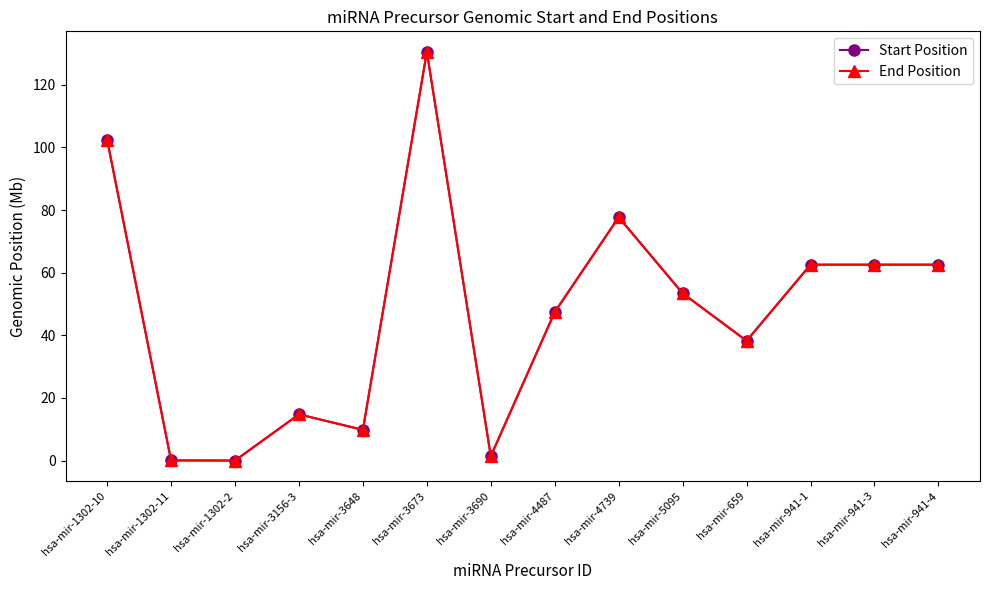

True or false: End Position and Start Position cross at least once.

False